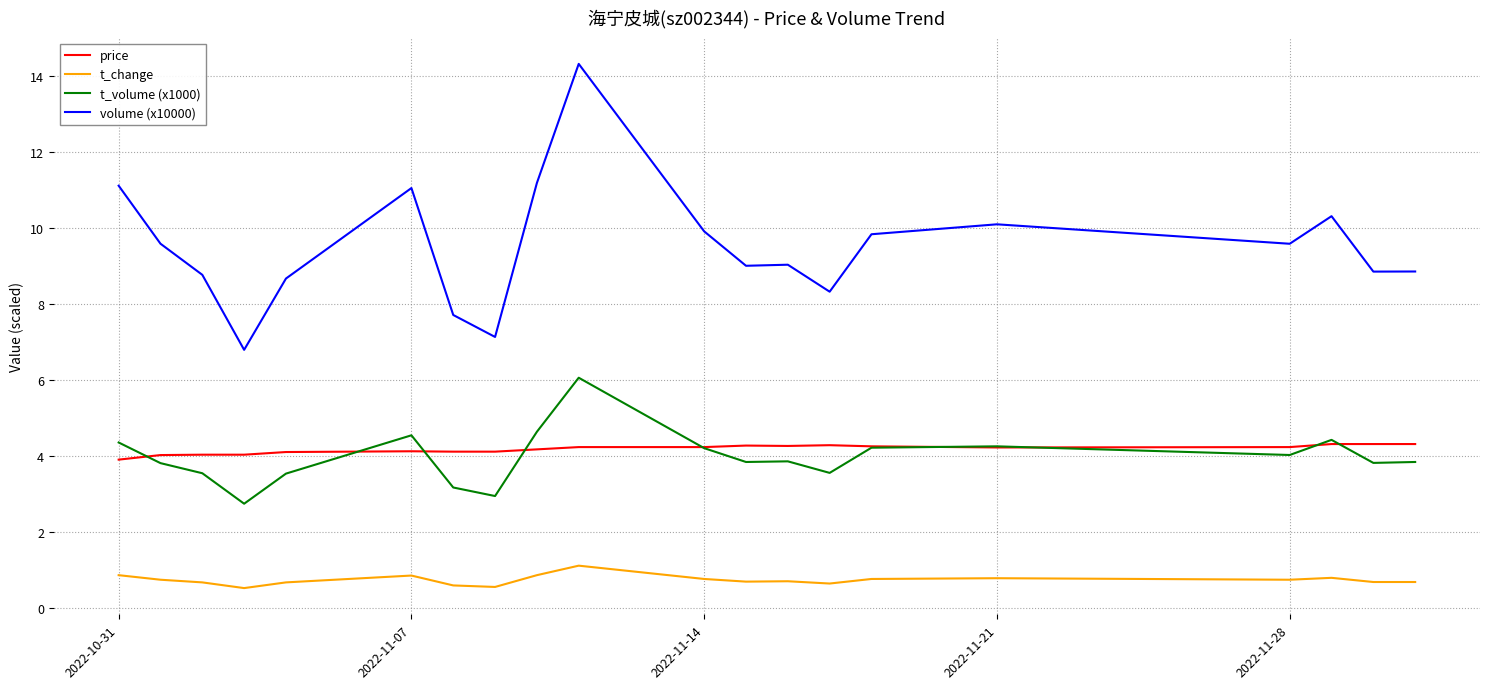

Which series has the widest spread of values?

volume (x10000)